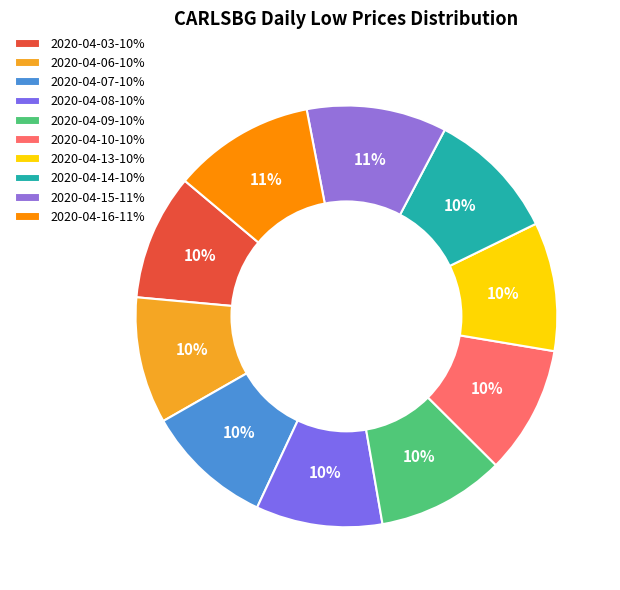

The 2020-04-15 slice represents 24% of the pie. True or false?

False